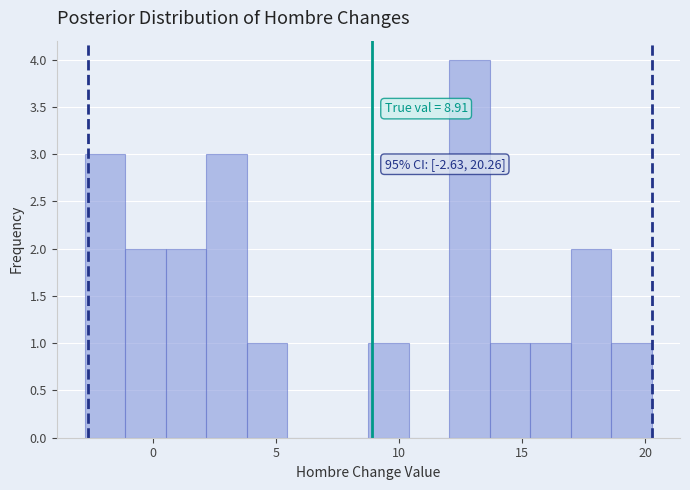

Read against the x-axis, roughly where is the centre of the tallest bar?

13.0